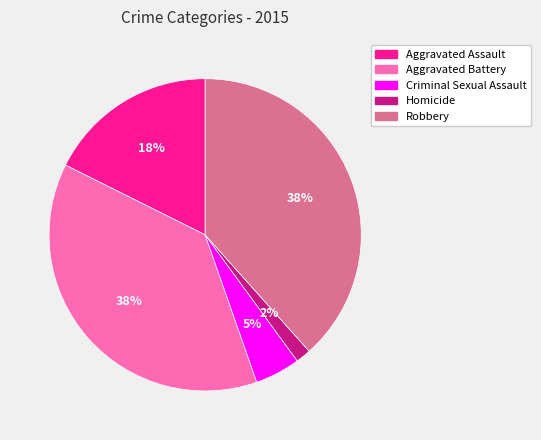

To the nearest percent, what is the combined percentage of Homicide and Robbery?

40%